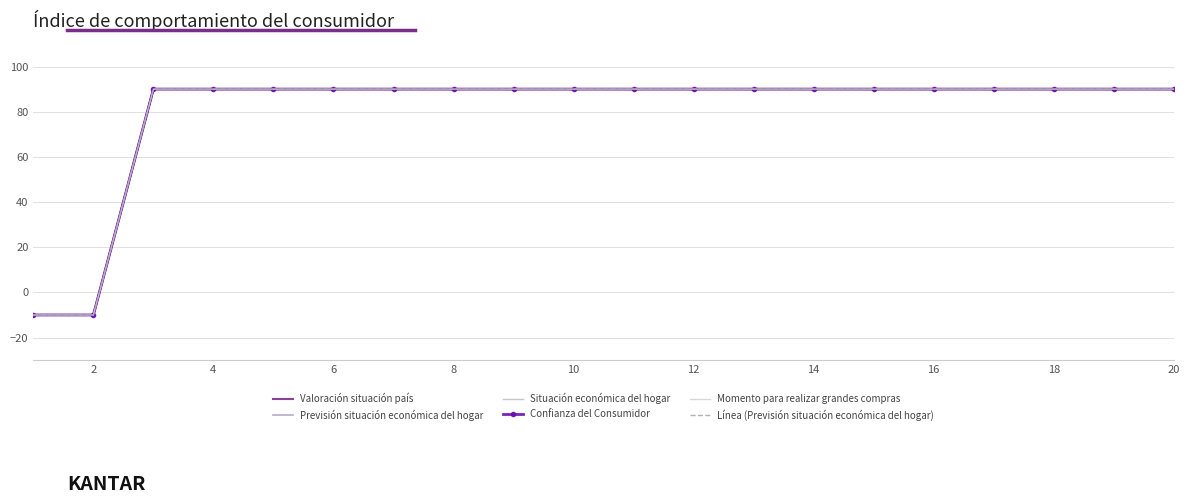

What is the greatest value displayed?

90